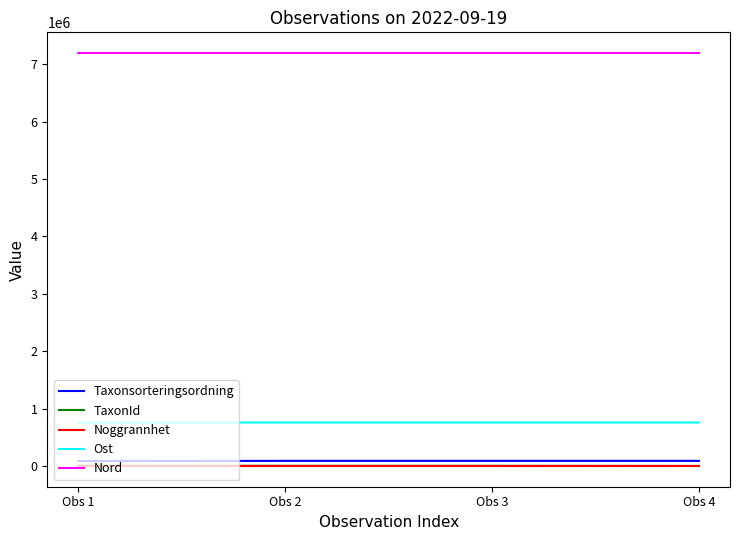

True or false: Nord and Taxonsorteringsordning cross at least once.

False